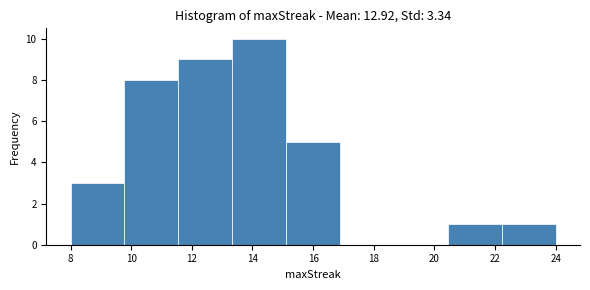

How tall is the bar that spans 13.4 to 15.2 on the x-axis? Neither the bar edges nor the heights are printed on the chart, so give them approximately, as read against the axes.

10